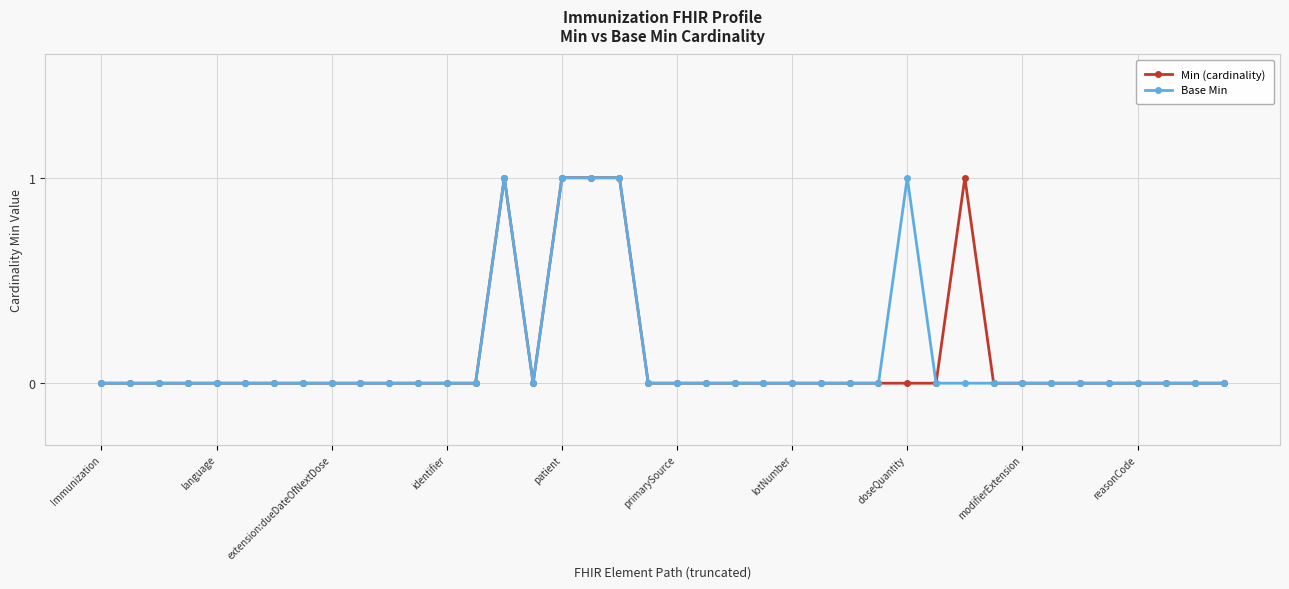

What is the difference between the second highest and minimum values in the Base Min series?

1